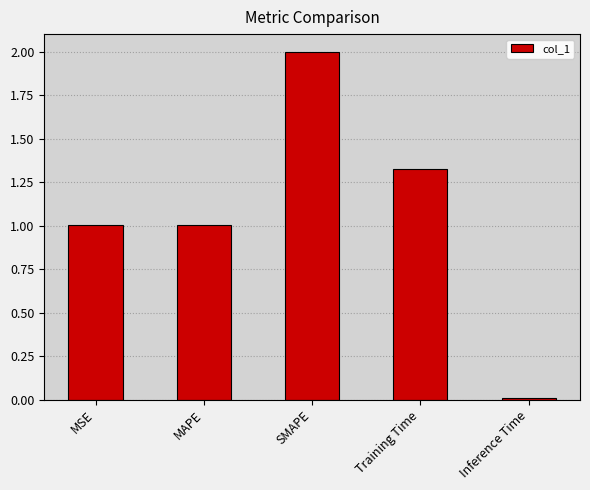

Are the bars grouped side by side (vs. stacked)?

No